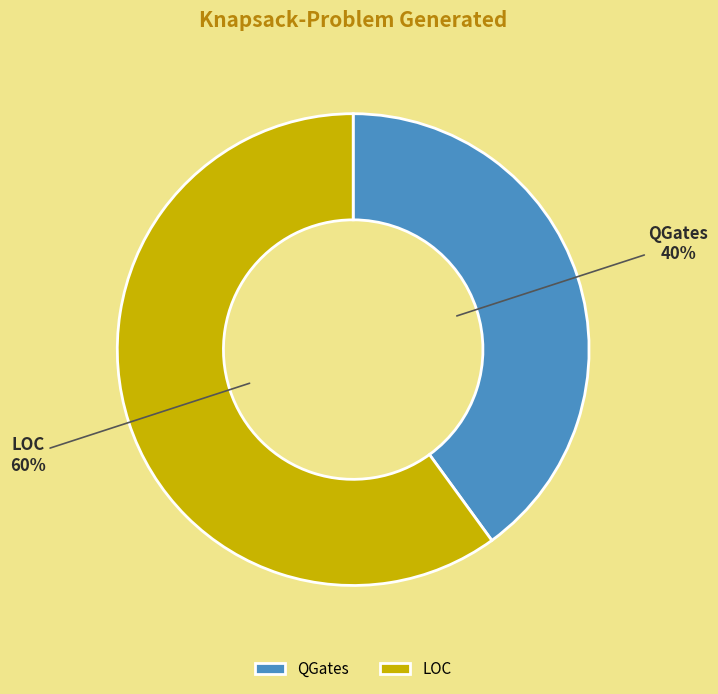

Combined, do QGates and LOC account for over 50%?

Yes